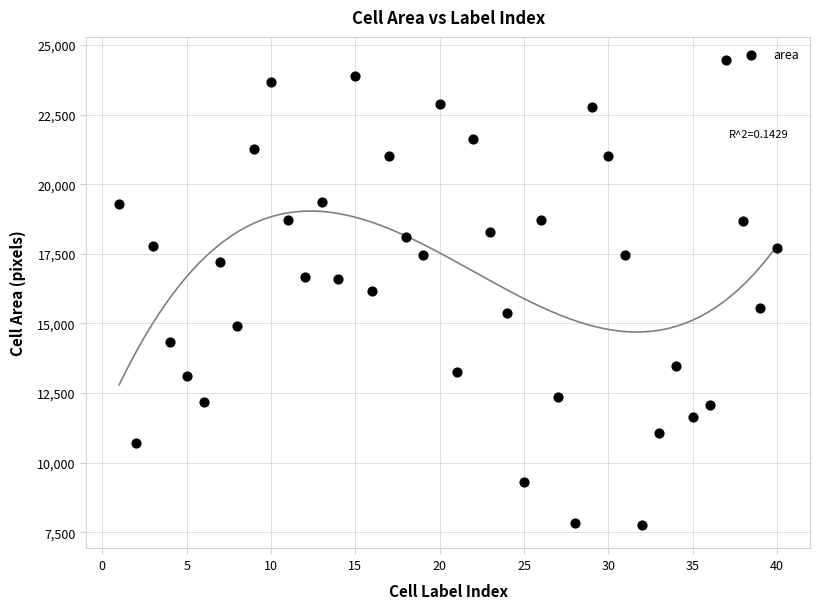

What is the range of X values (max minus min)?

39